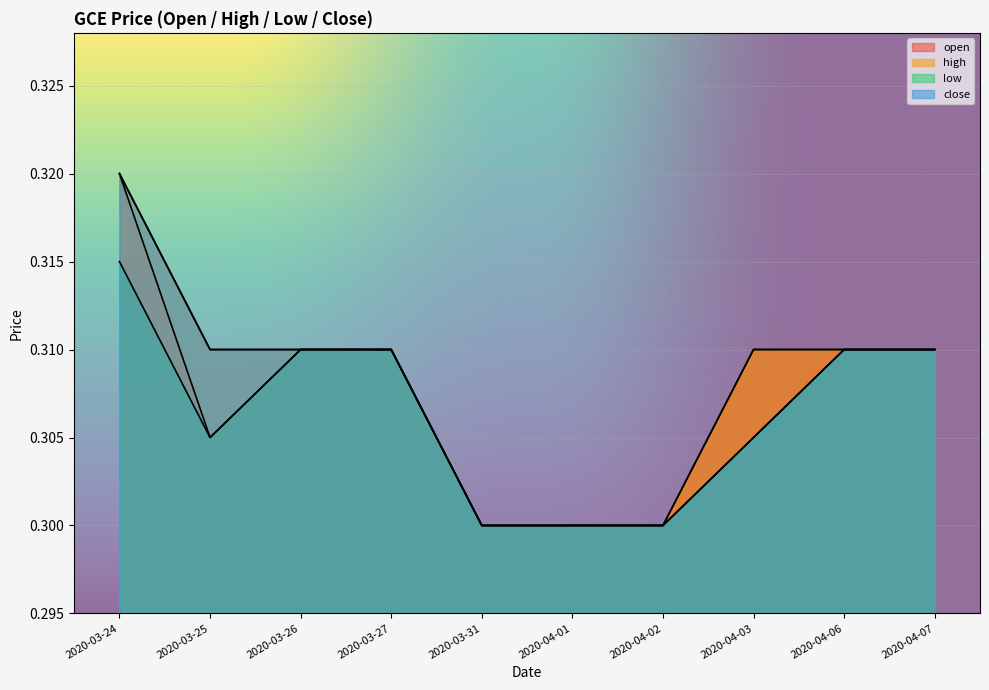

The value of low at 2020-04-06 is 0.5. True or false?

False